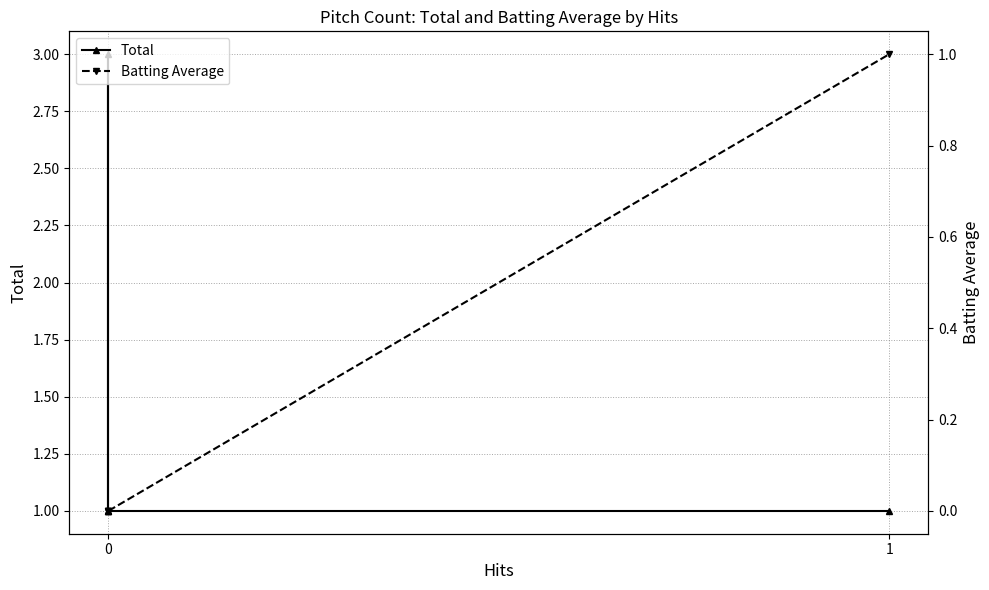

What is the value of the Total point at the 1st from the left?

1